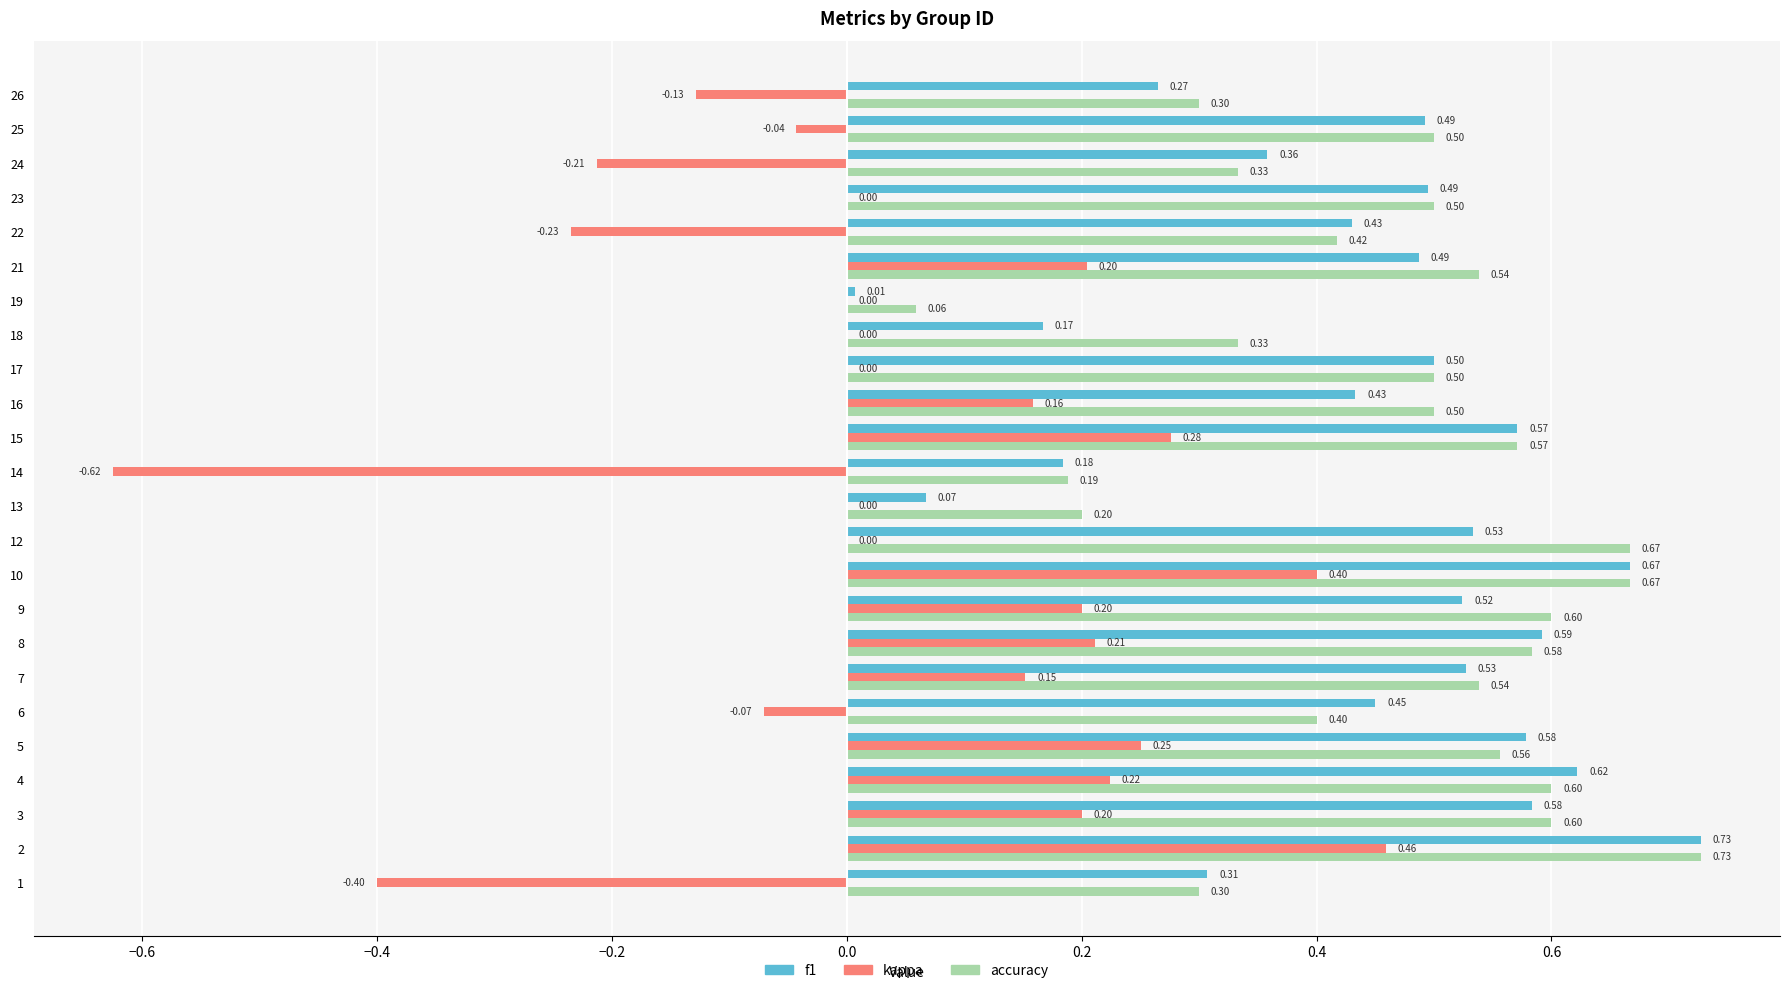

Between 1 and 22, which series saw the biggest shift?

kappa